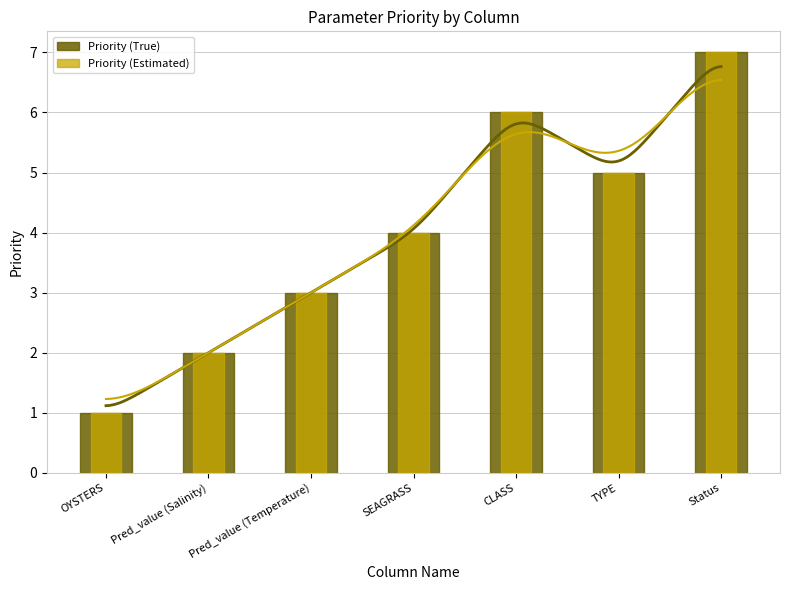

At how many categories does at least one series exceed 1?

6